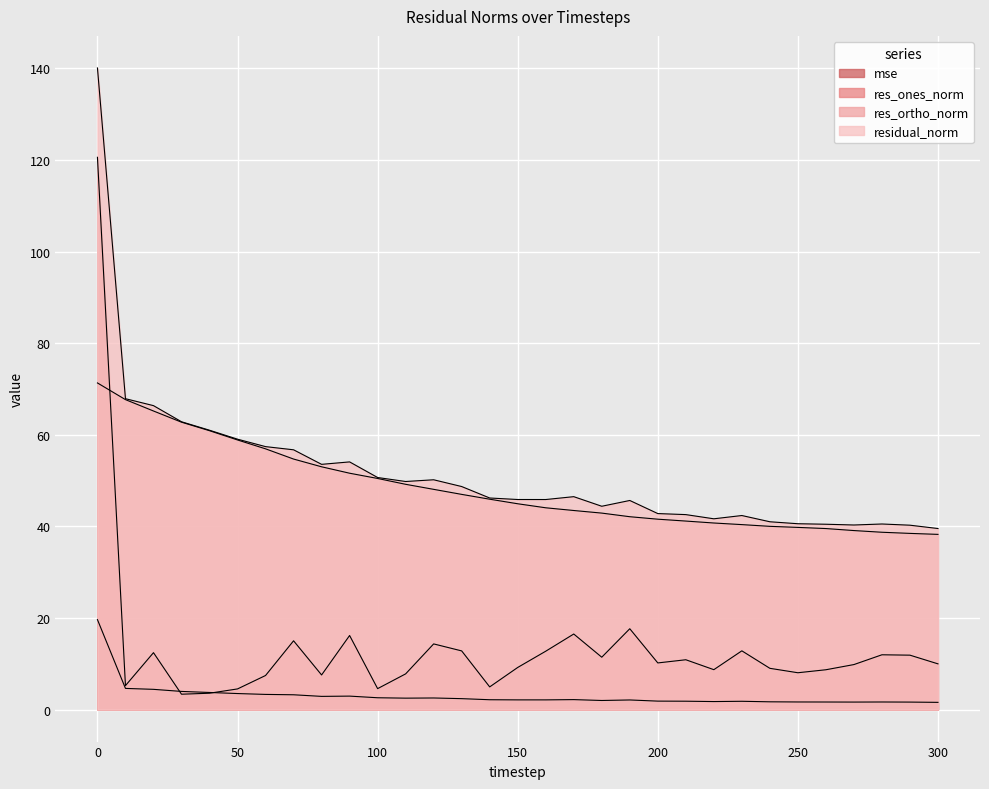

What is the difference between the maximum and second lowest values in the mse series?

18.0